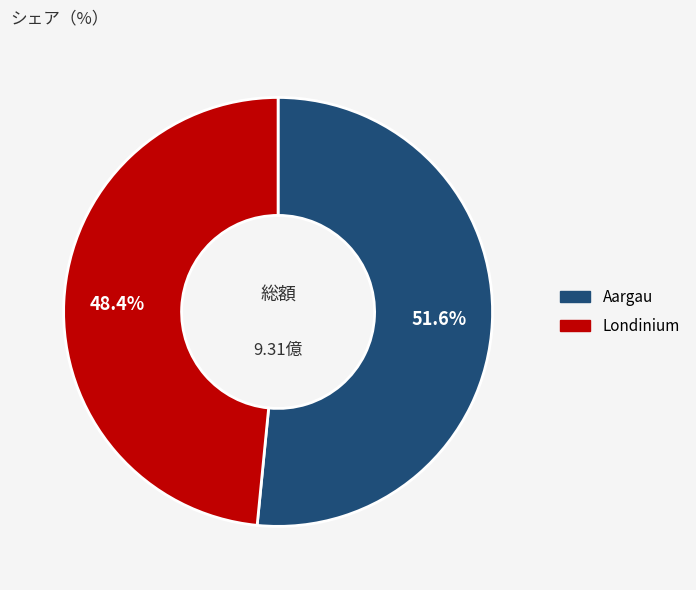

Between Londinium and Aargau, which is larger?

Aargau